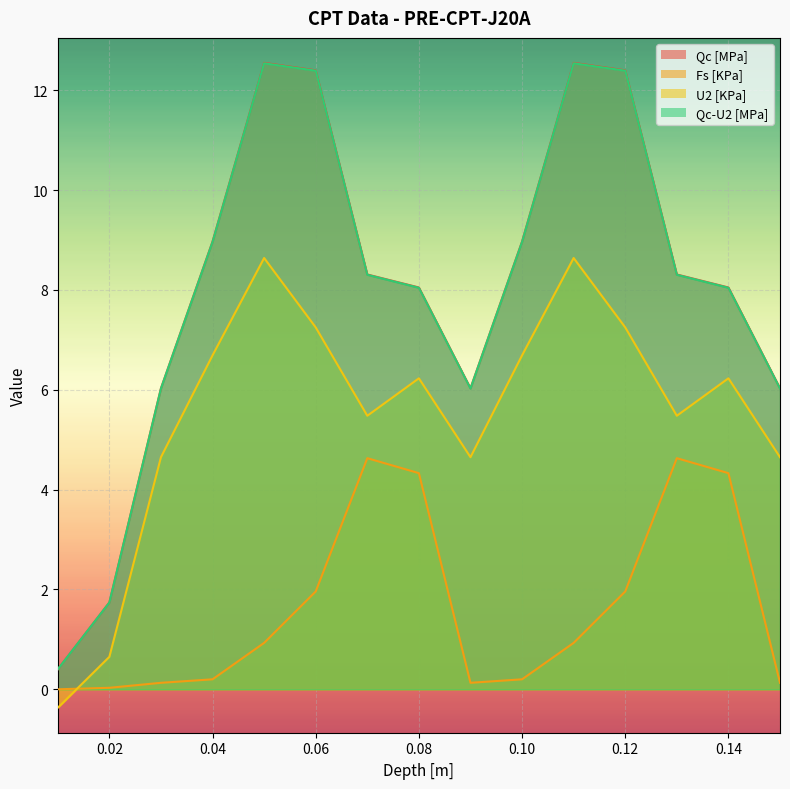

What are all the series names shown in the legend?

Qc [MPa], Fs [KPa], U2 [KPa], Qc-U2 [MPa]